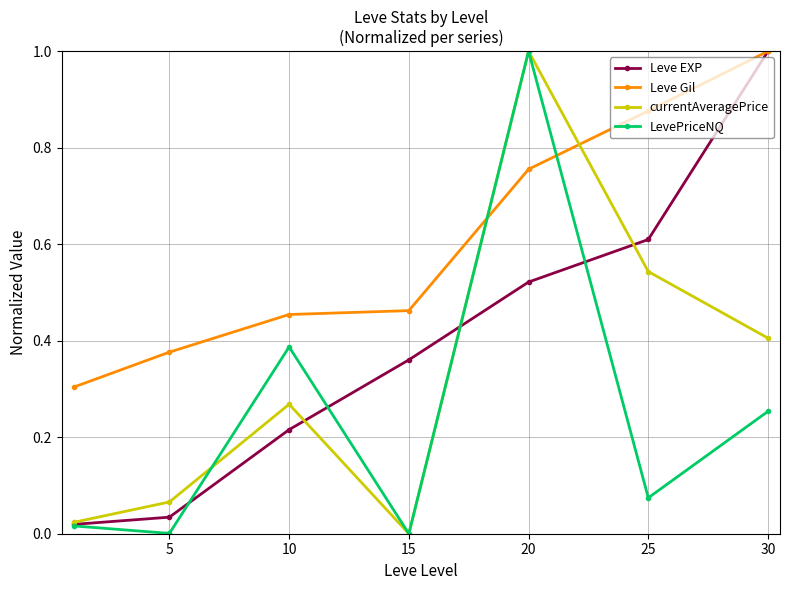

Which series has the largest total across all categories?

Leve Gil